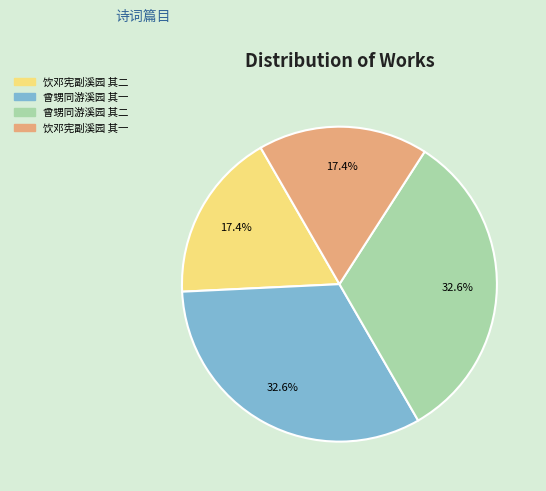

Does 曾甥同游溪园 其二 account for over 50% of the chart?

No